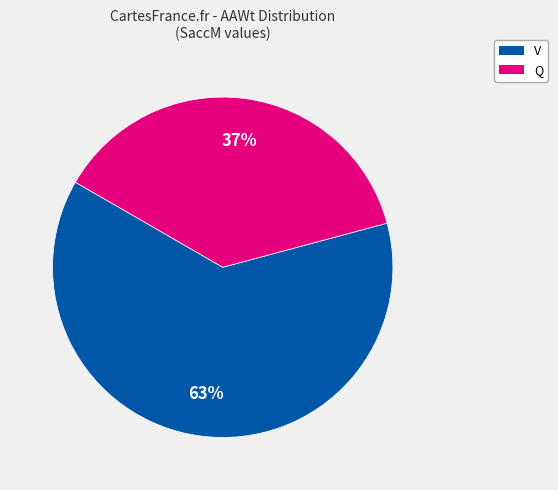

Is there any slice that represents more than half of the pie?

Yes